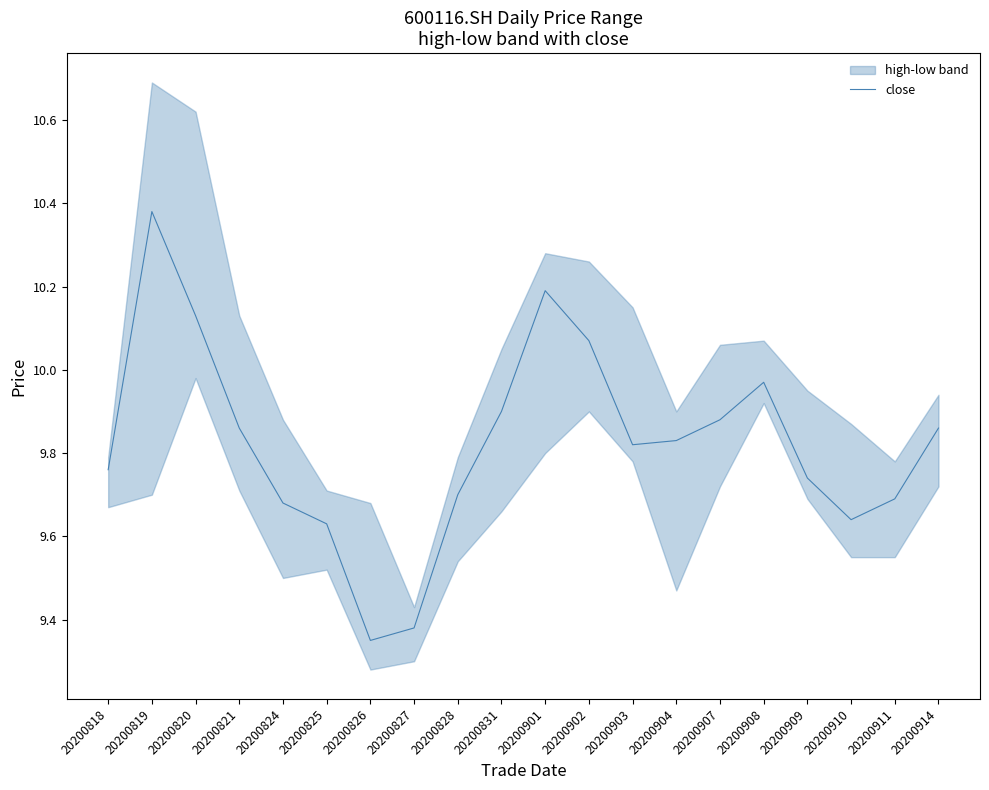

The chart shows a value of 15.8 at 20200904. True or false?

False